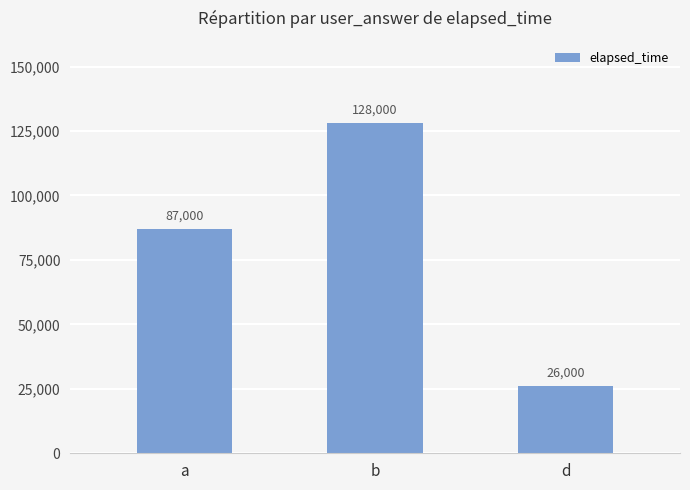

The chart shows a value of 128000 at b. True or false?

True